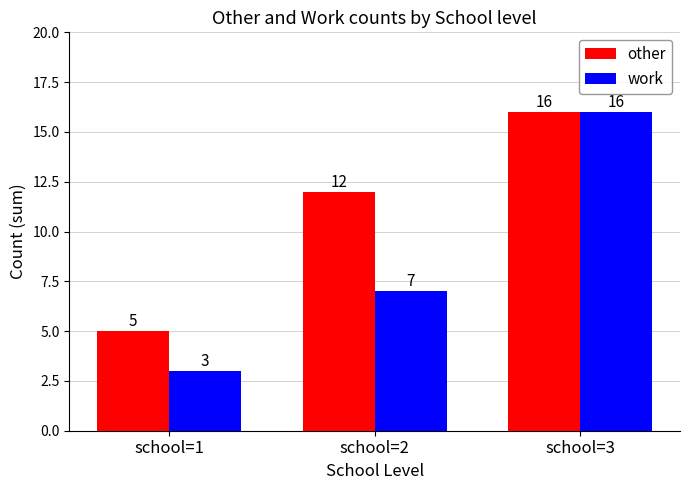

Is it true that other equals 1 at school=1?

False